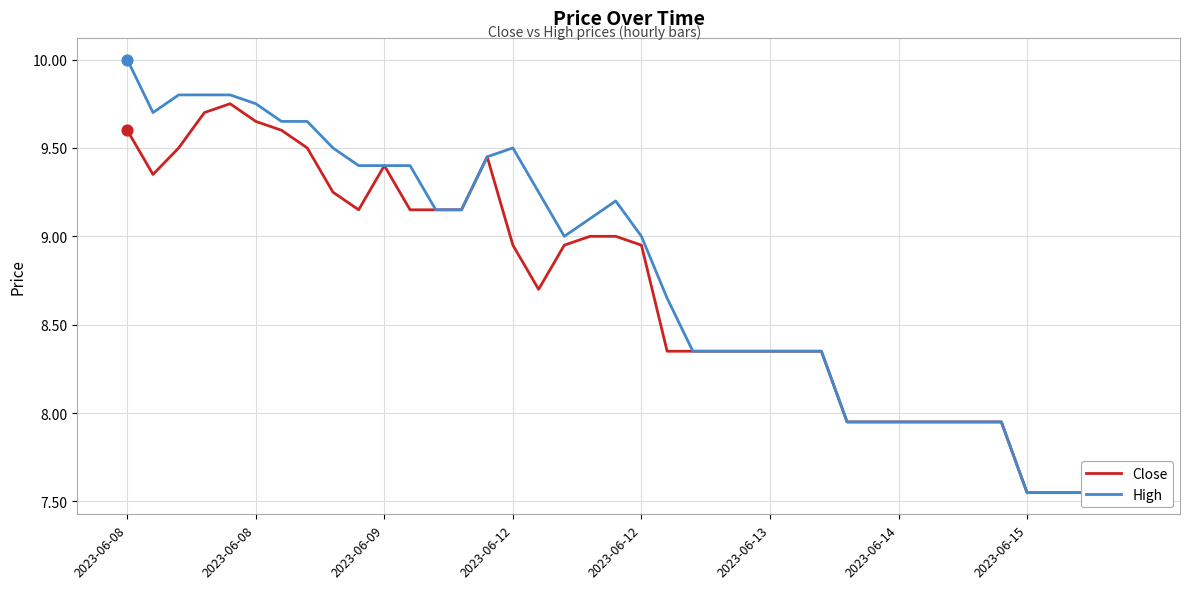

Is the value of Close at 17 greater than the value of High at 18?

No